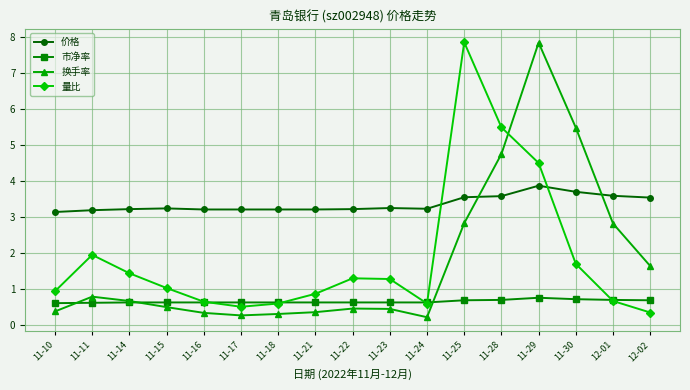

What is the lowest value of the 市净率 series?

0.6